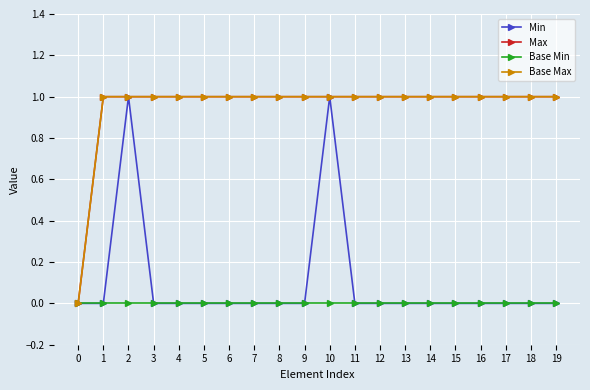

Which series has the largest total across all categories?

Max